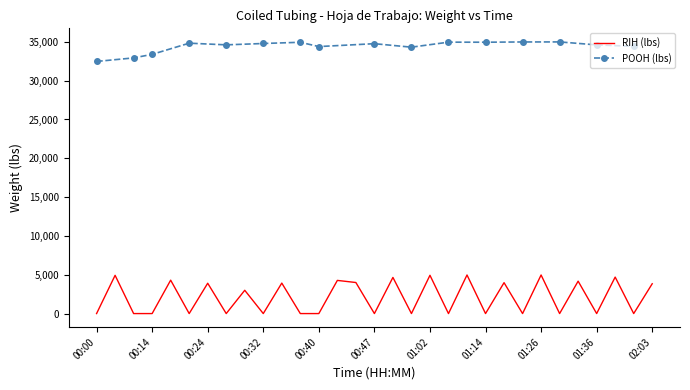

What is the highest value of the RIH (lbs) series?

4970